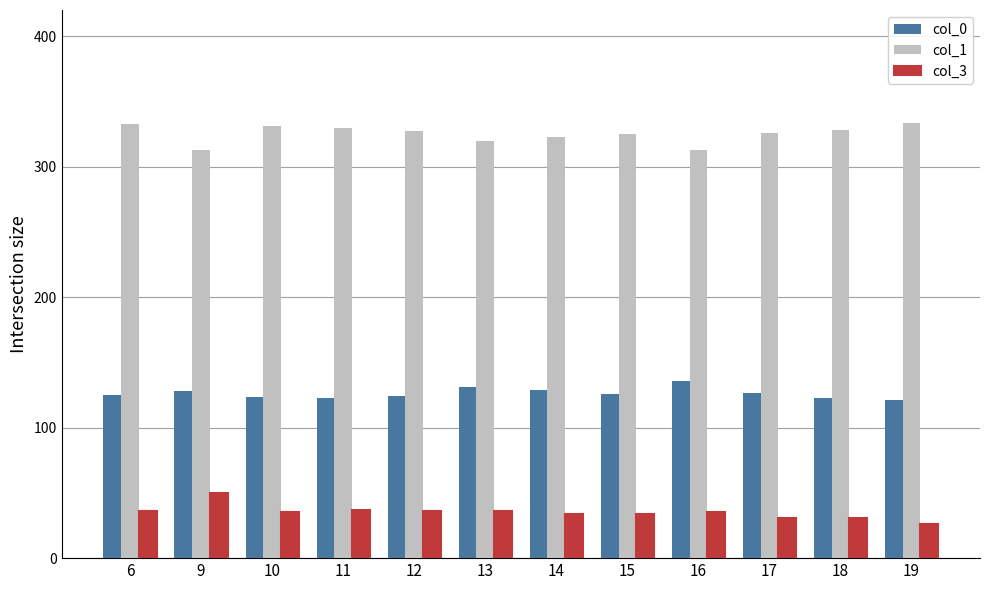

How many groups of bars are there?

12